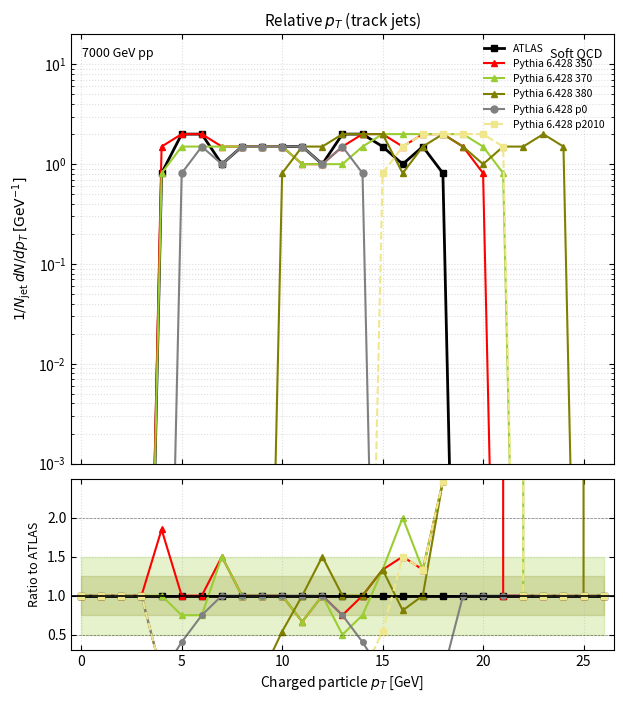

At which label does Pythia 6.428 370 reach its peak?

19